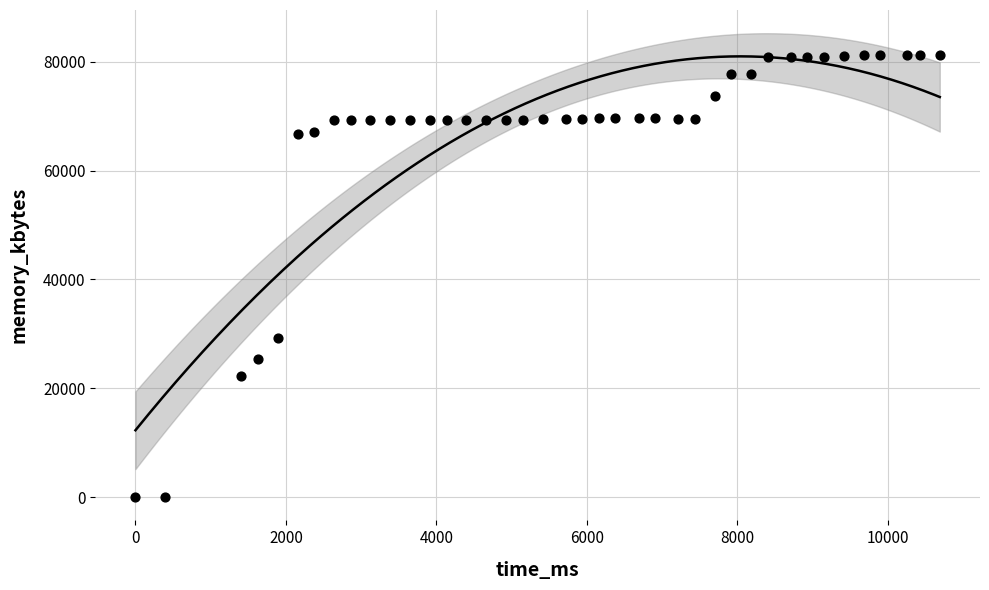

What Y value in the scatter plot is closest to 40598?

29304